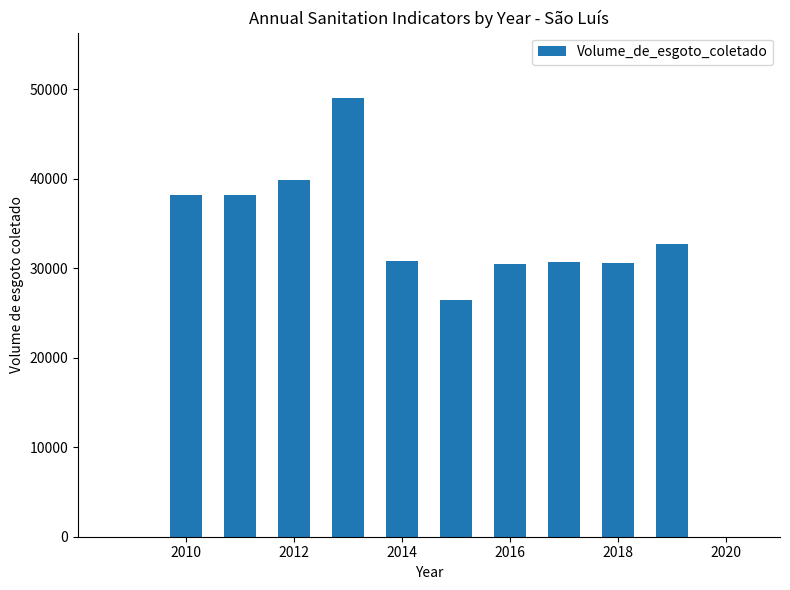

How many bars are there in total?

10